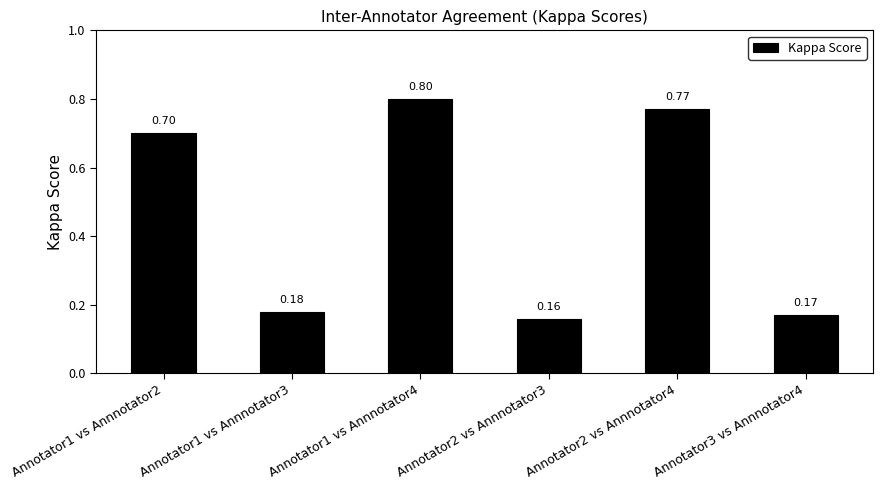

Are the bars grouped side by side (vs. stacked)?

No